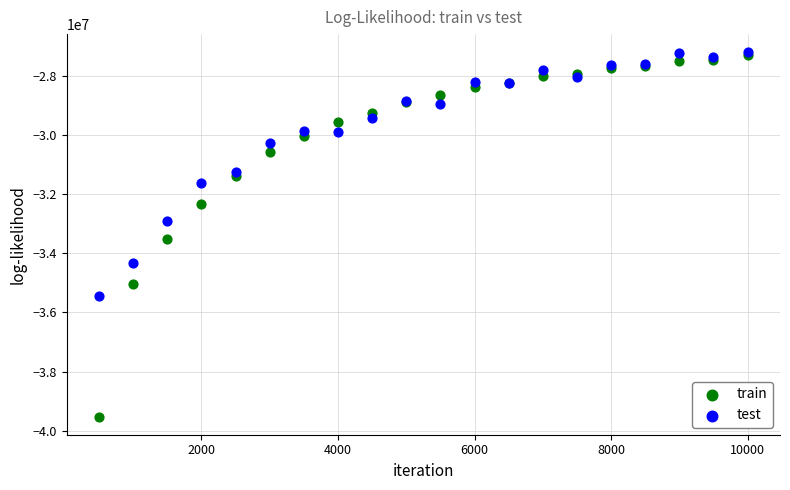

Across all series, what Y value is closest to -33365045?

-33506688.2